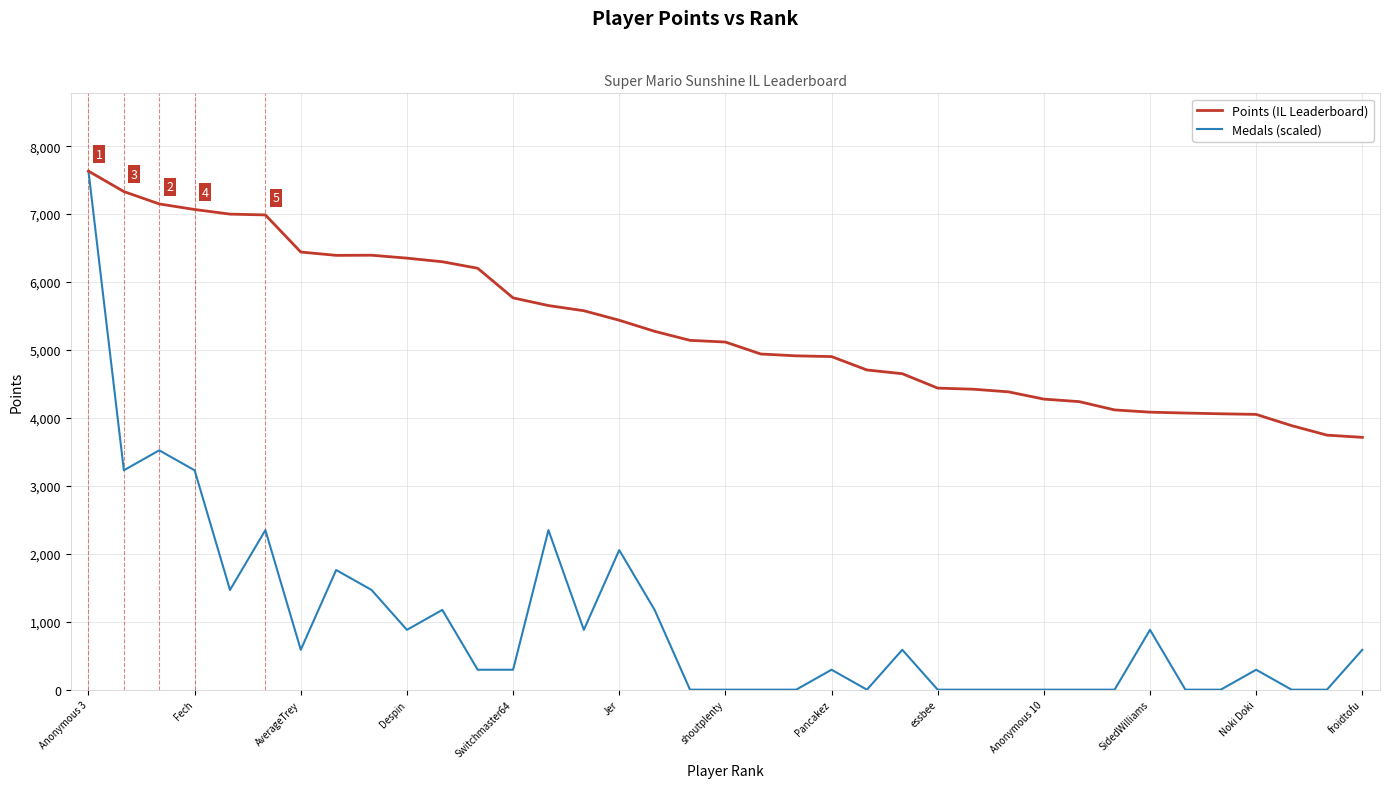

Which series has the largest total across all categories?

Points (IL Leaderboard)